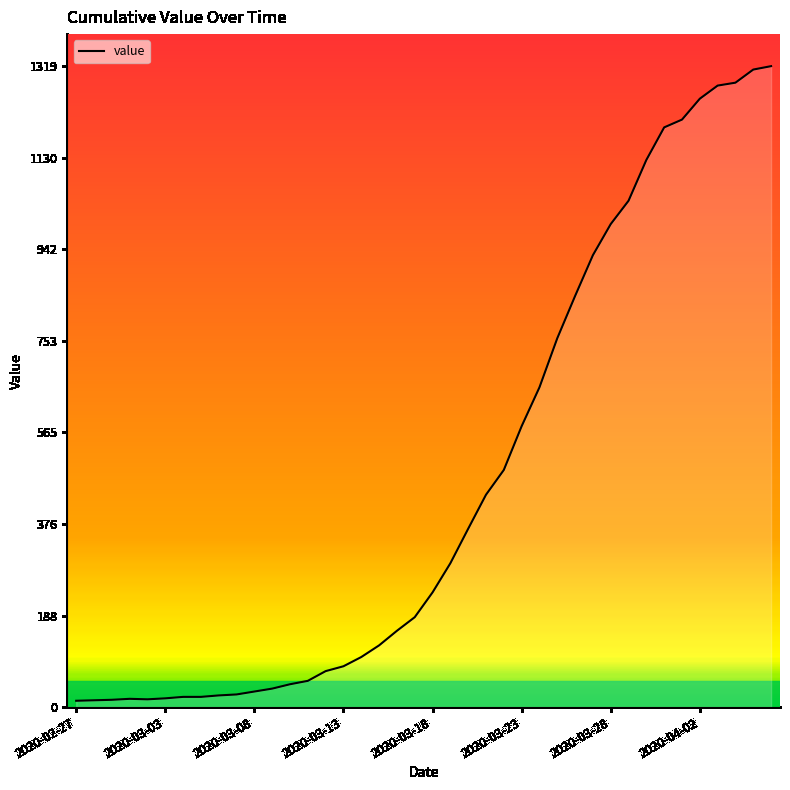

What is the greatest value displayed?

1319